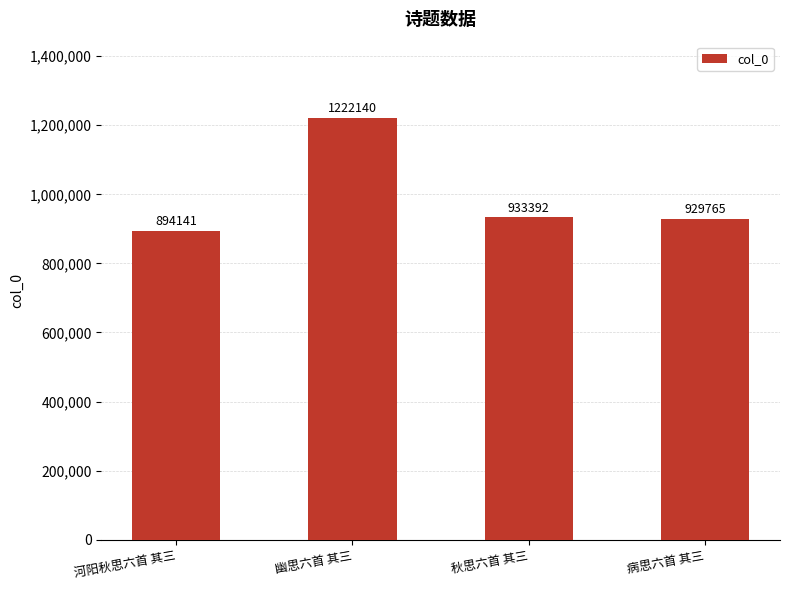

The value at 病思六首 其三 is 929765. True or false?

True